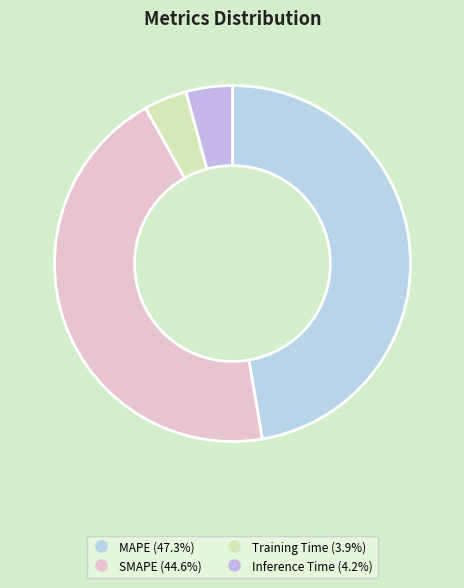

Which slice is the smallest?

Training Time